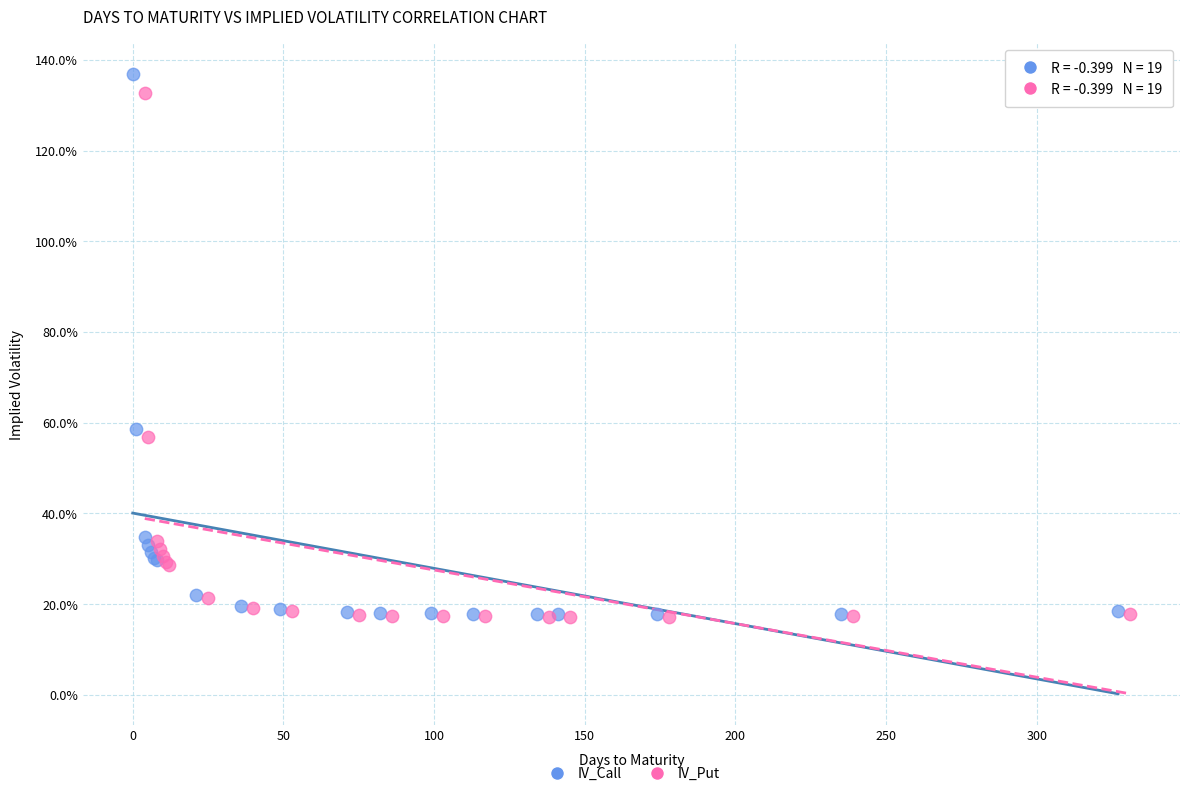

Which series contains the highest Y value?

IV_Call